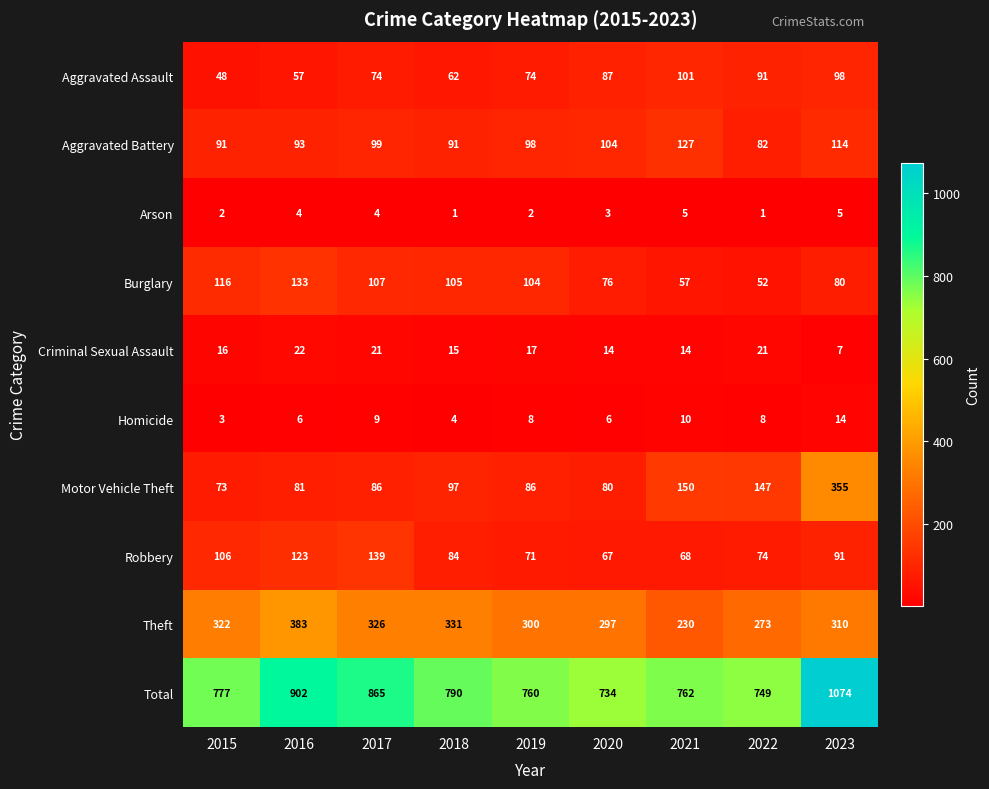

The value of Aggravated Assault at 2016 is 21. True or false?

False